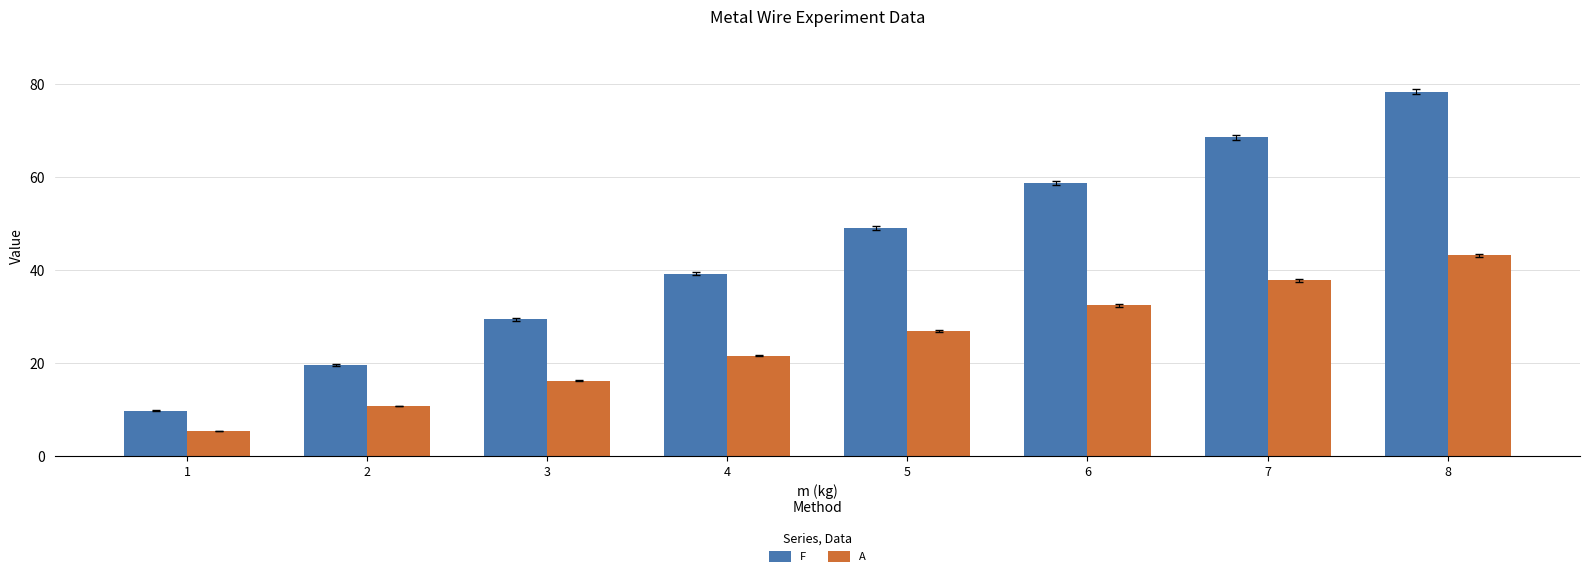

The value of A at 4 is 29.3. True or false?

False